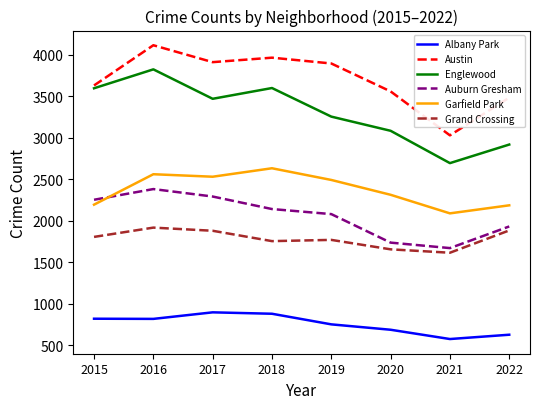

How many interior local valleys does the Auburn Gresham series have?

1